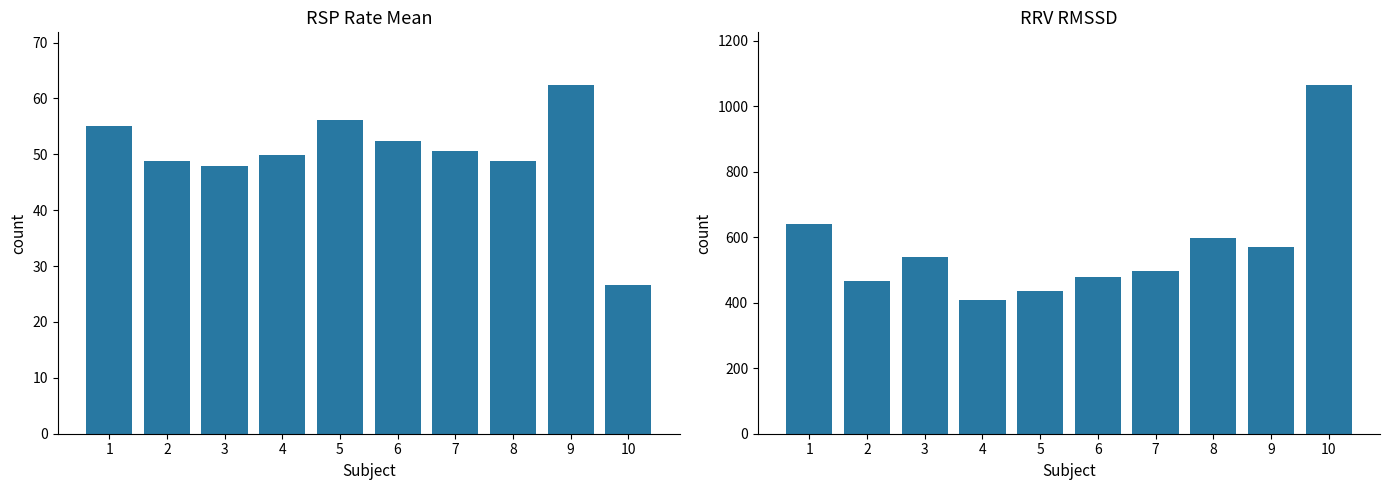

What are all the series names shown in the legend?

RSP_Rate_Mean, RRV_RMSSD